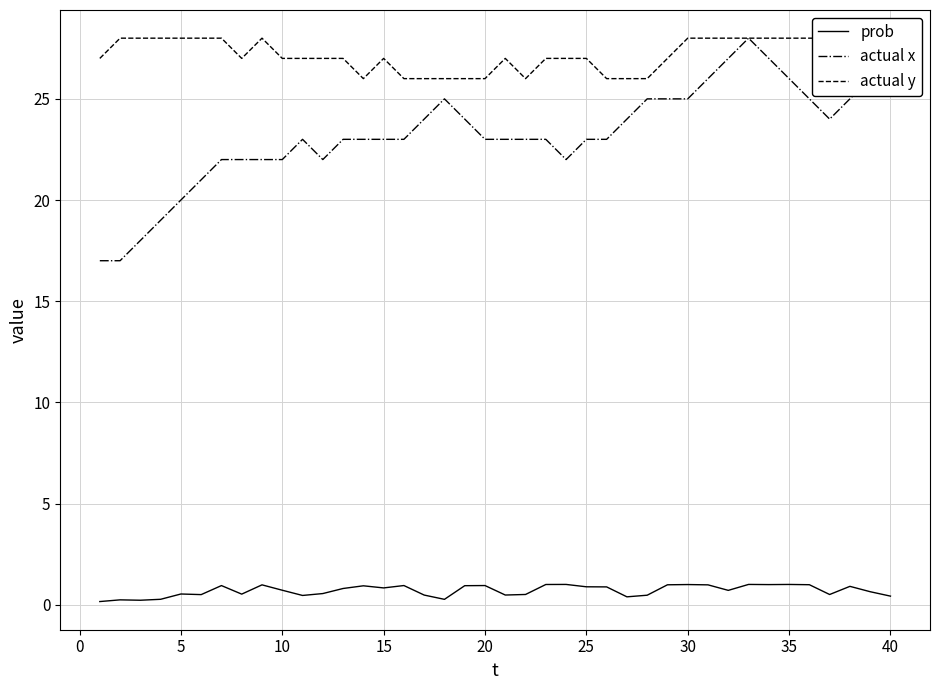

What is the highest value of the actual x series?

28.0